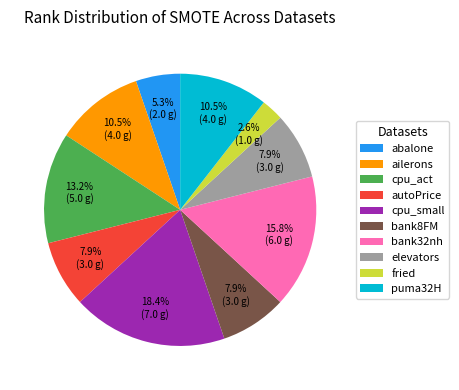

Does autoPrice account for over 50% of the chart?

No